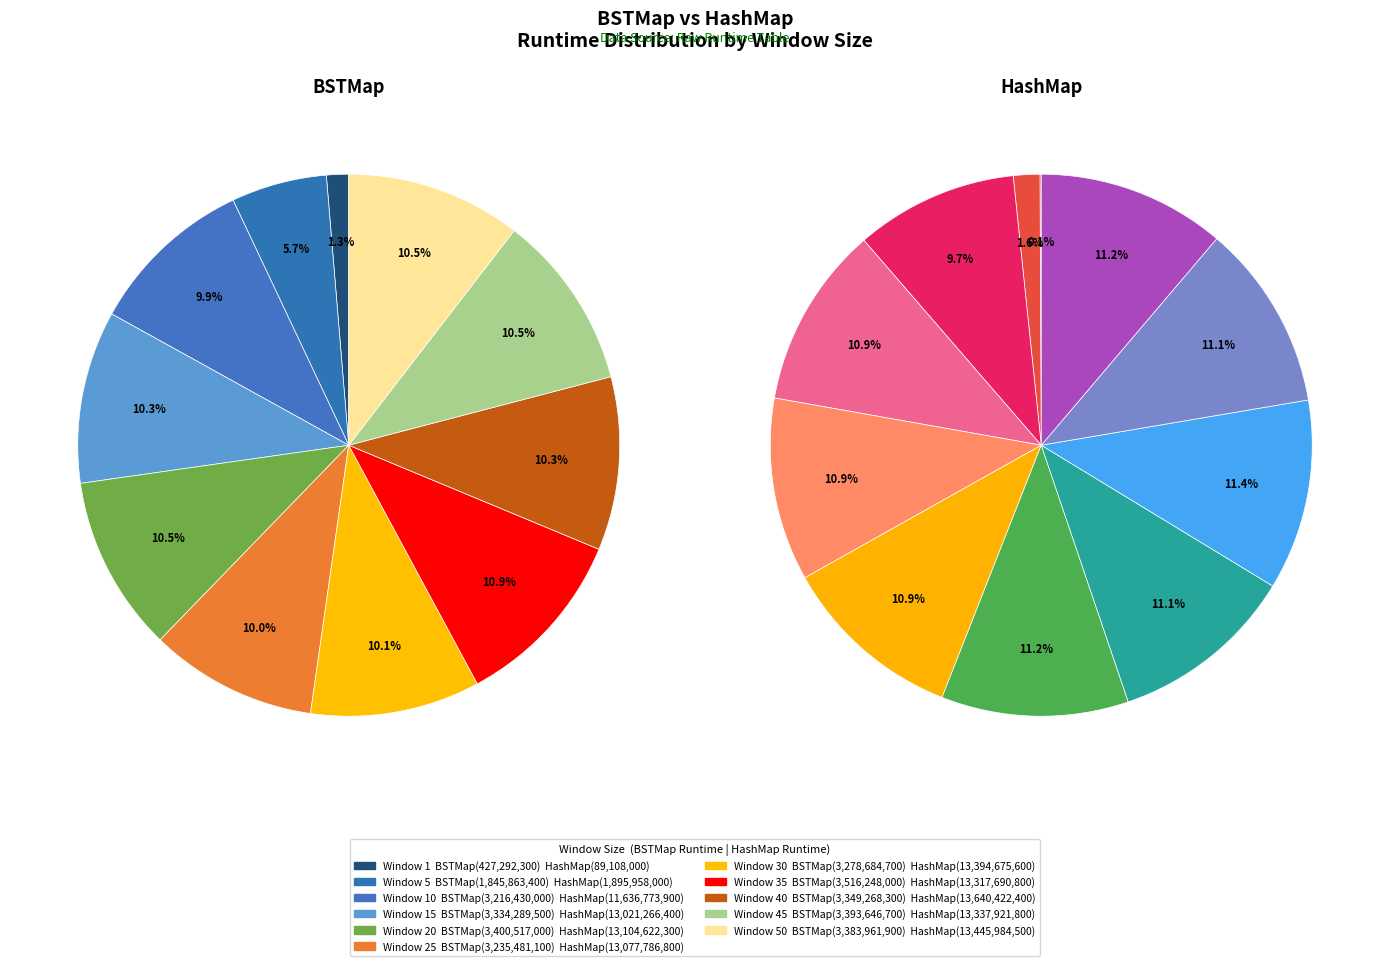

Do 30 and 15 together represent more than half of the pie?

No